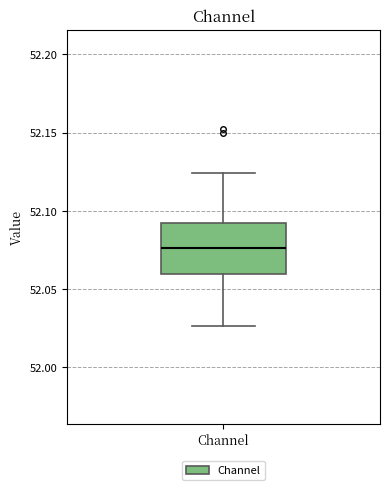

Transcribe this box plot: give where the median line is, the range the box spans, and where the two whiskers end, as read against the y-axis. The values are not printed on the chart, so give them approximately, as read against the axis.

median 52.075, box 52.060 to 52.090, whiskers 52.025 to 52.125